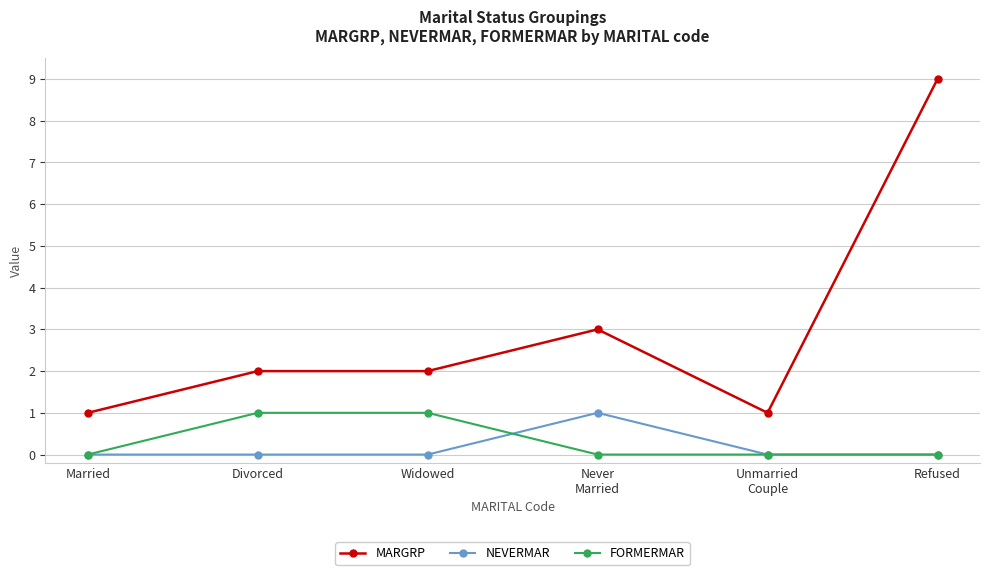

What is the label of the 6th point from the left?

Refused